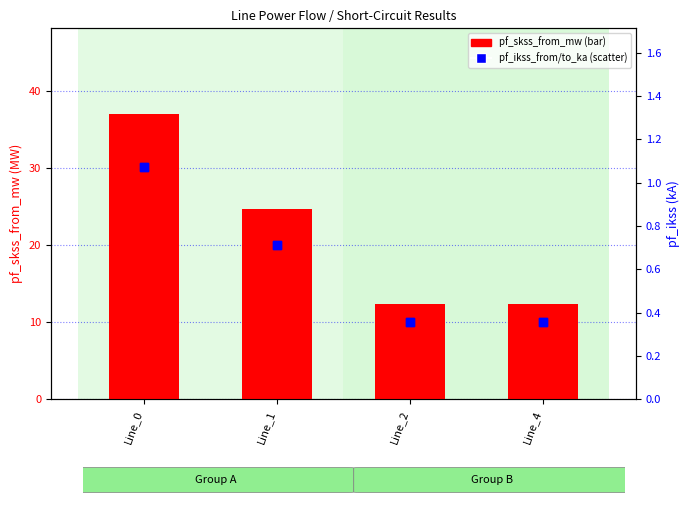

Which series has the largest total across all categories?

pf_skss_from_mw